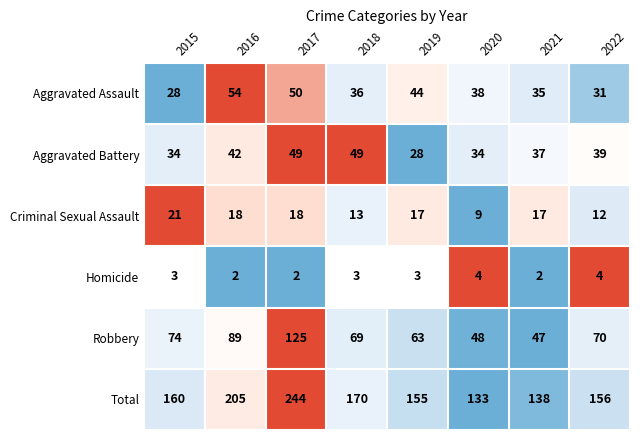

Which series has the largest total across all categories?

Total